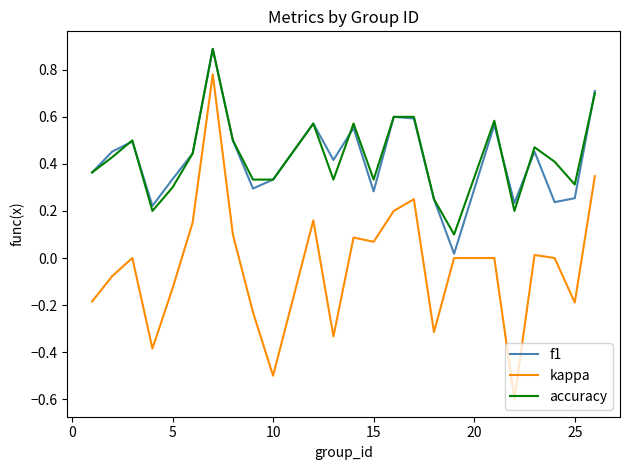

Which series has the widest spread of values?

kappa